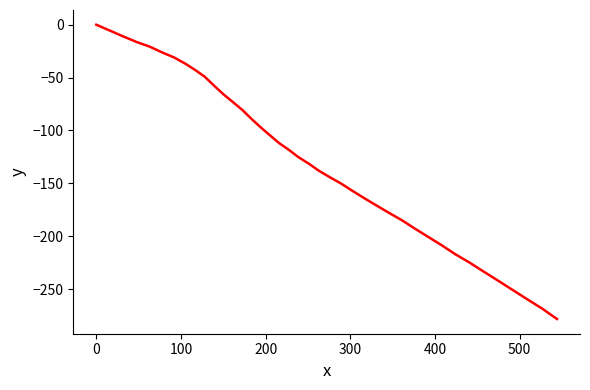

What is the difference between the maximum and minimum values?

278.3